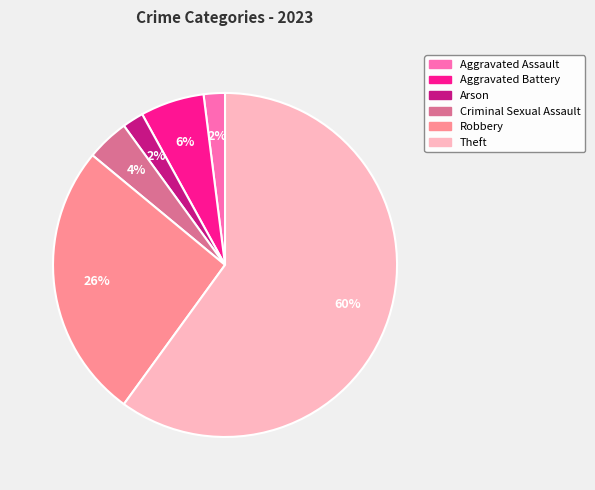

To the nearest percent, what is the difference between the Criminal Sexual Assault and Aggravated Assault slice percentages?

2%